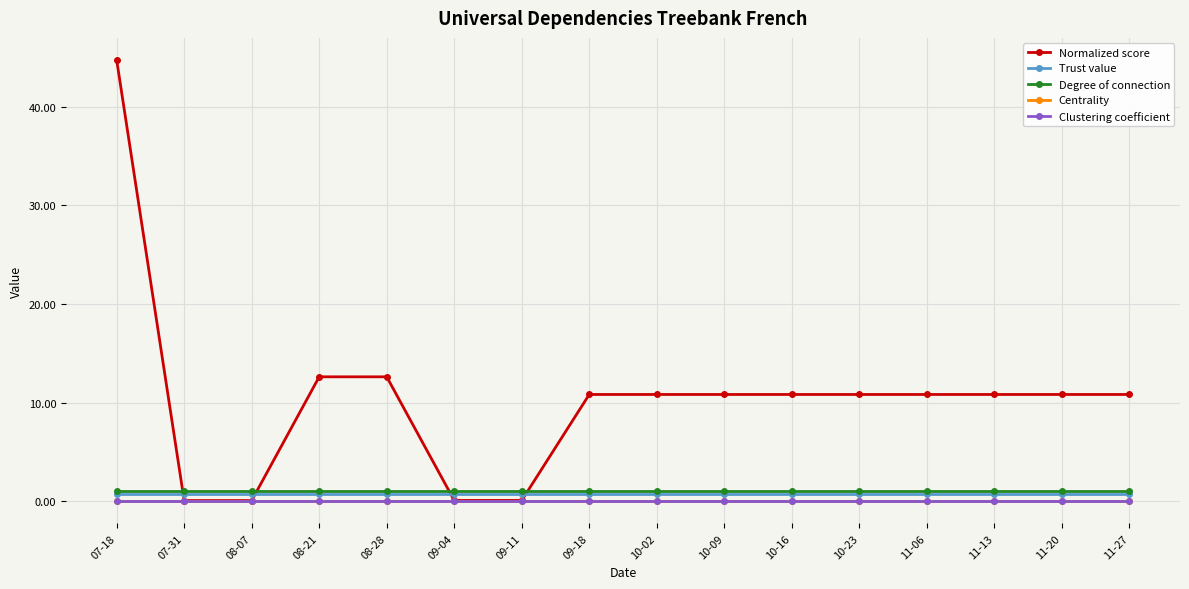

Count the number of categories in the chart.

16